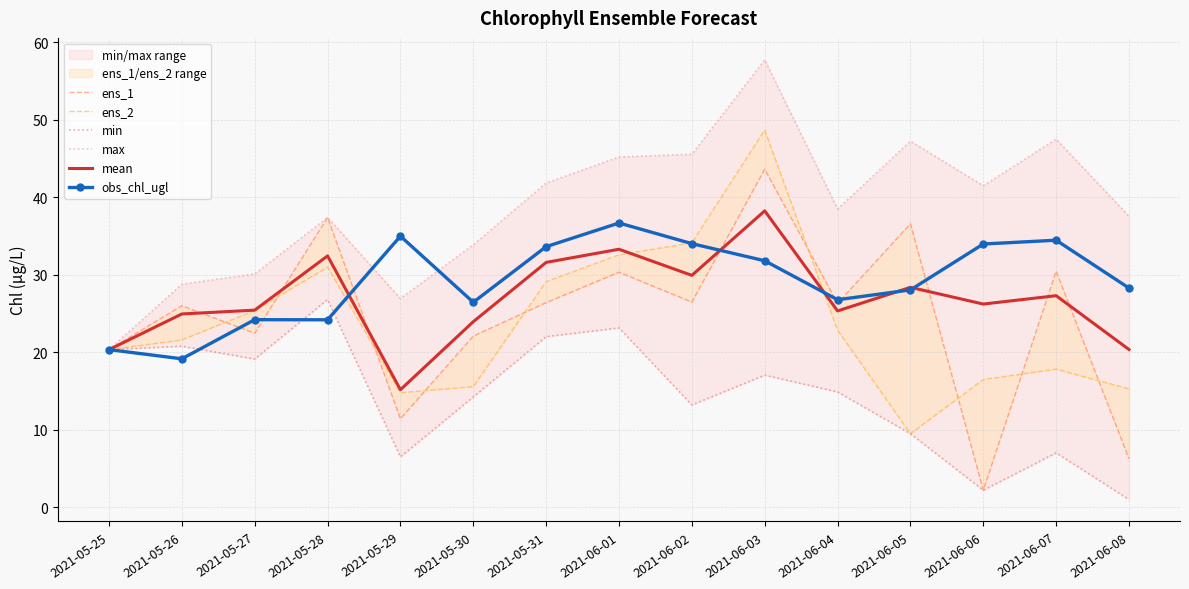

What is the difference between the highest and lowest values at 2021-06-05?

37.8